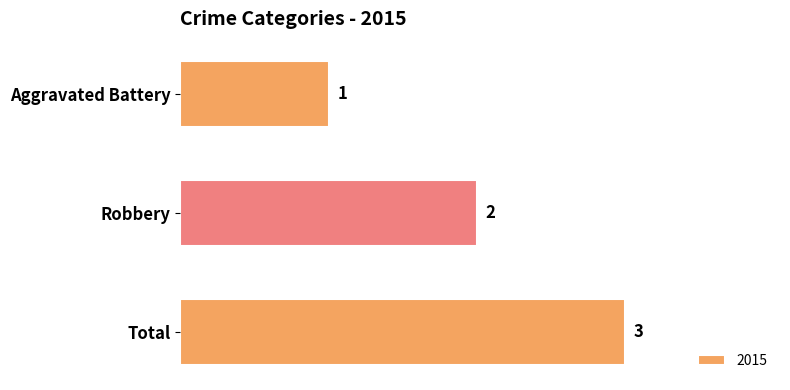

Count the number of categories in the chart.

3